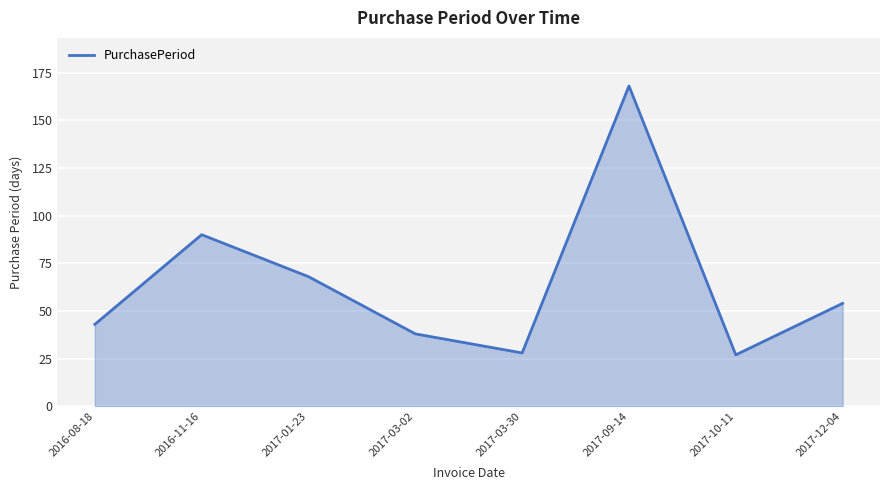

How many categories are shown in the chart?

8